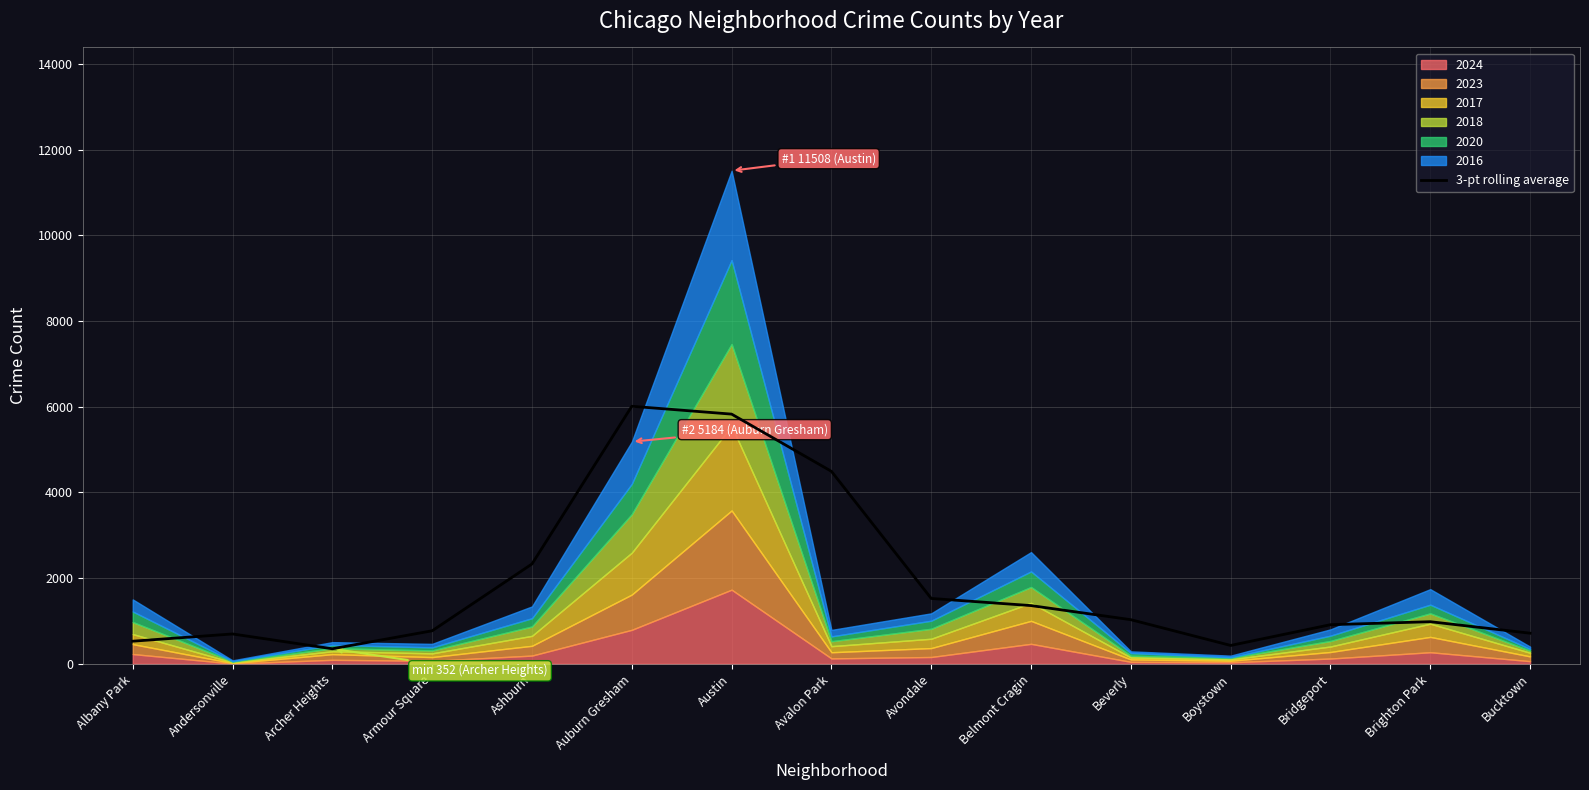

How many categories are shown in the chart?

15